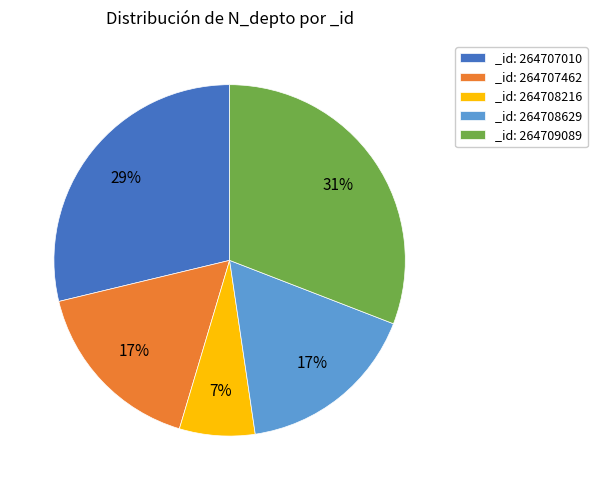

To the nearest percent, what percentage of the pie is _id: 264707010?

29%